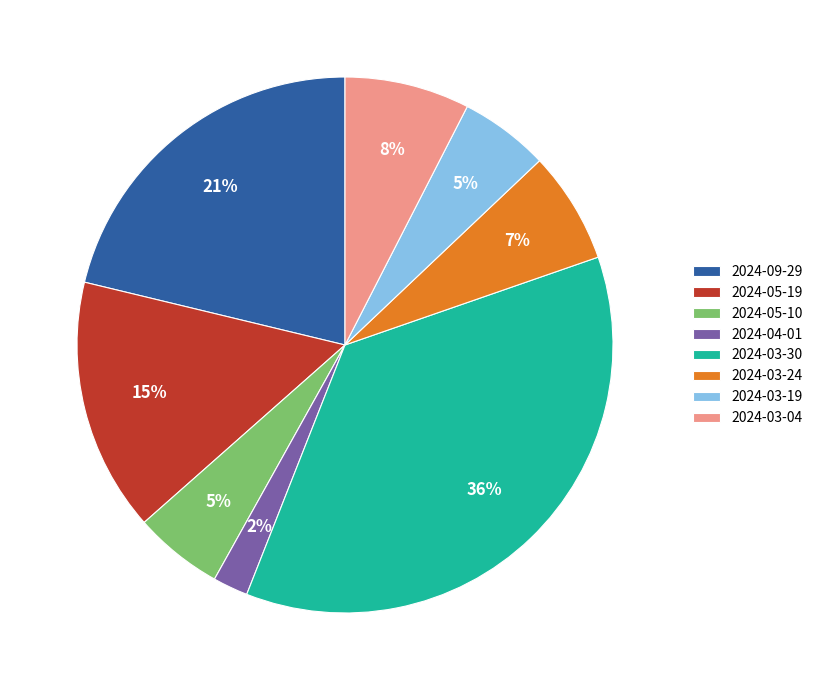

What percentage is the 2024-03-04 slice, to the nearest percent?

8%